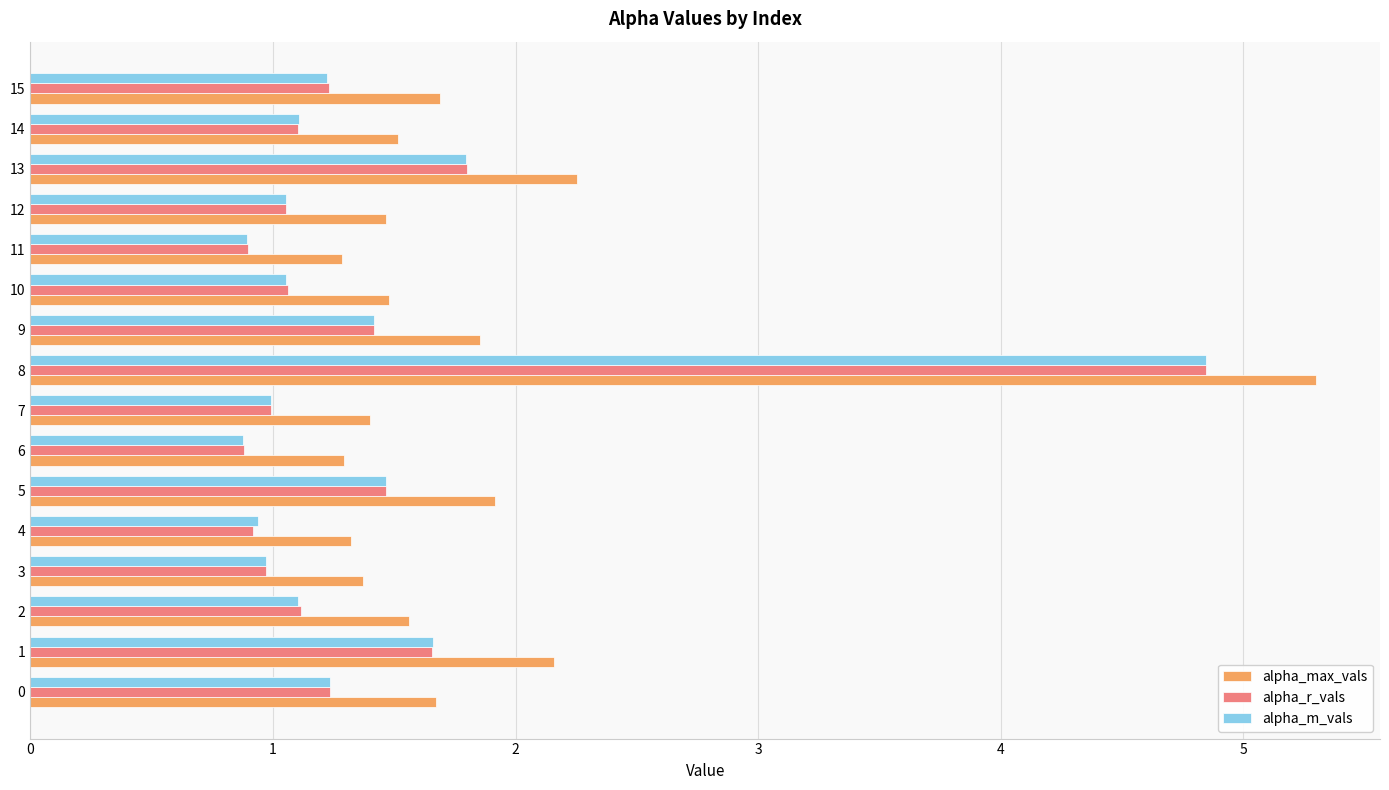

Which series changed the most between 0 and 12?

alpha_max_vals